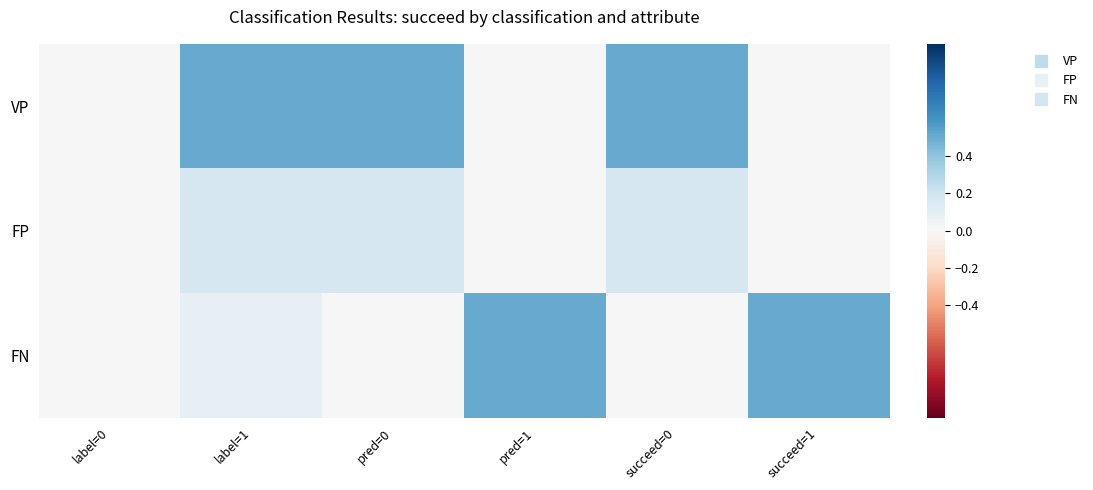

What is the total value across all series at pred=1?

0.5